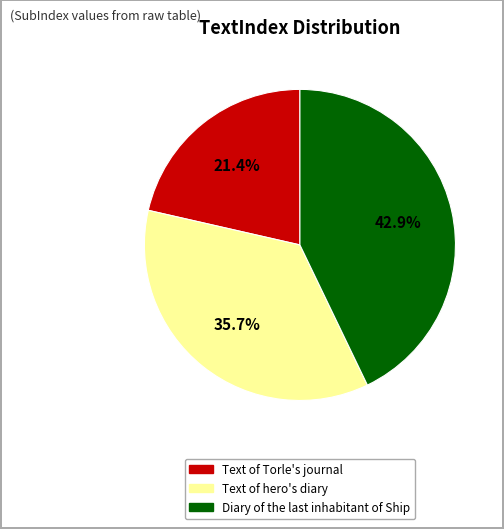

To the nearest percent, what is the average slice percentage?

33%